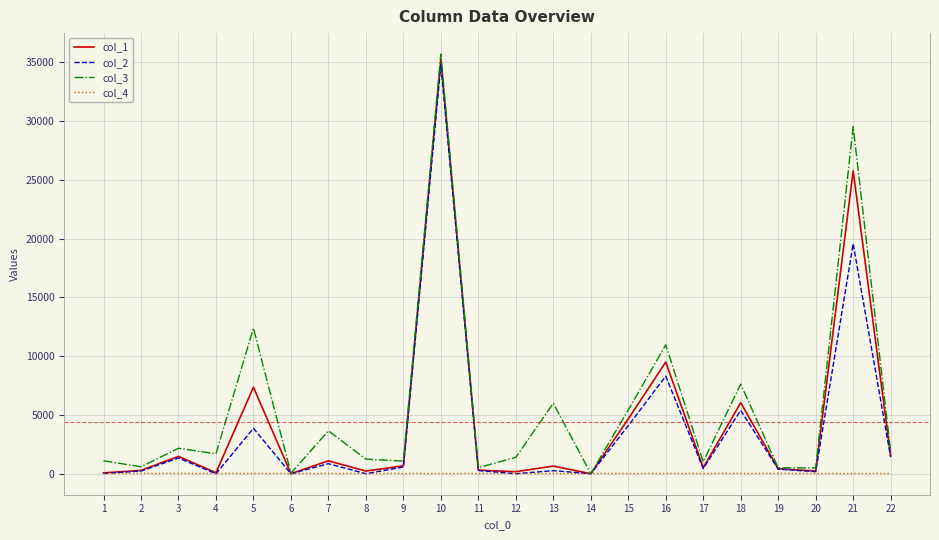

List the series in order of their peak value, highest first.

col_3, col_1, col_2, col_4